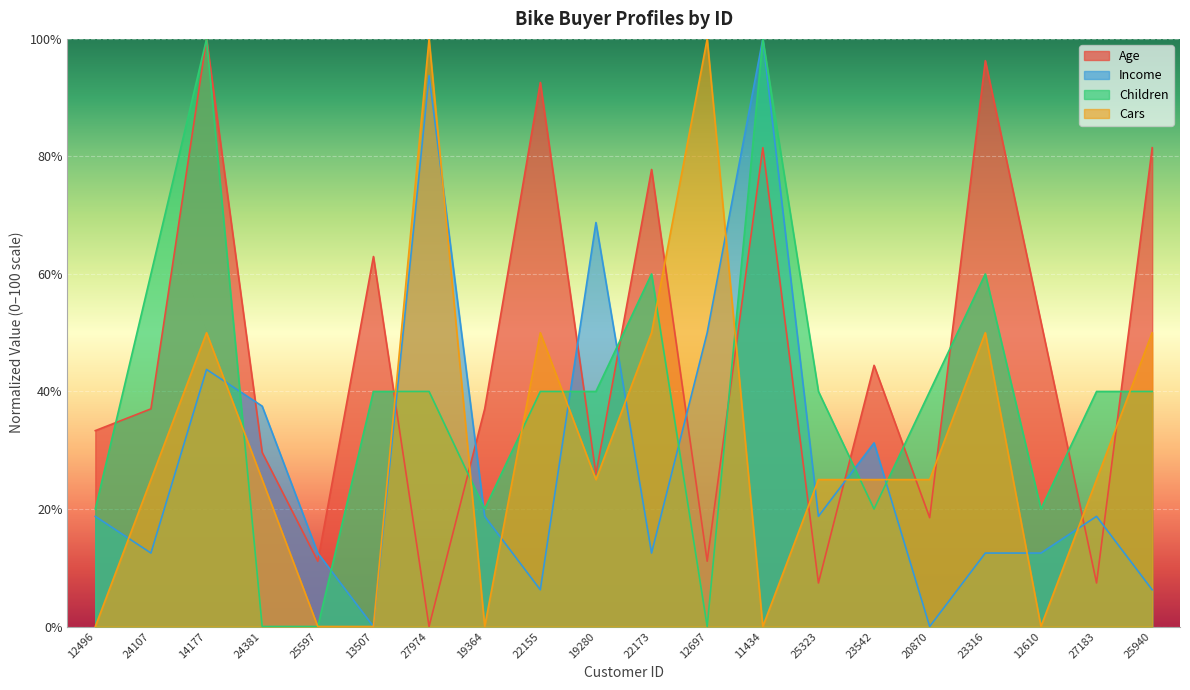

Which category has the lowest value across all series?

27974